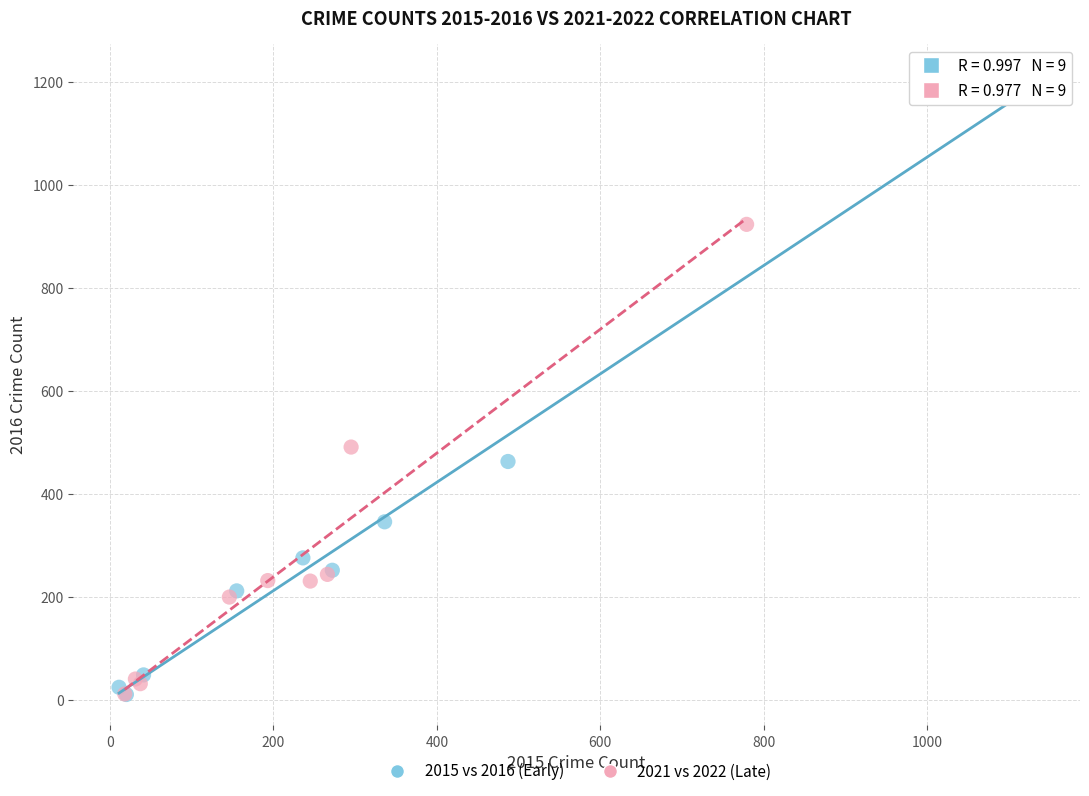

Which series has the widest spread of Y values?

2015 vs 2016 (Early)